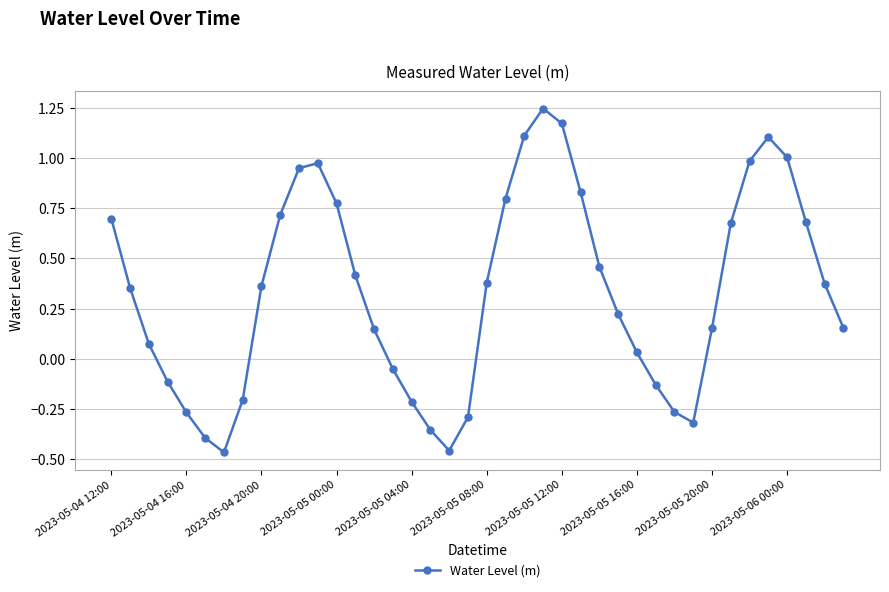

How many values exceed 0?

27